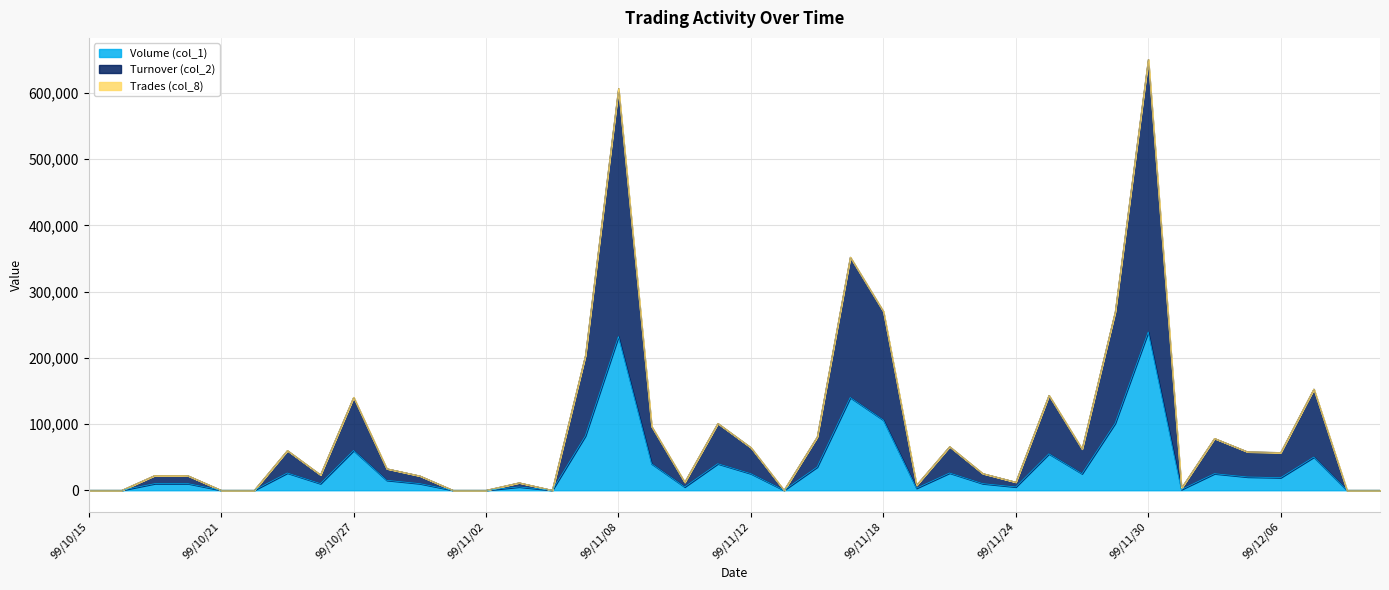

What is the label of the 4th point from the right?

99/12/06